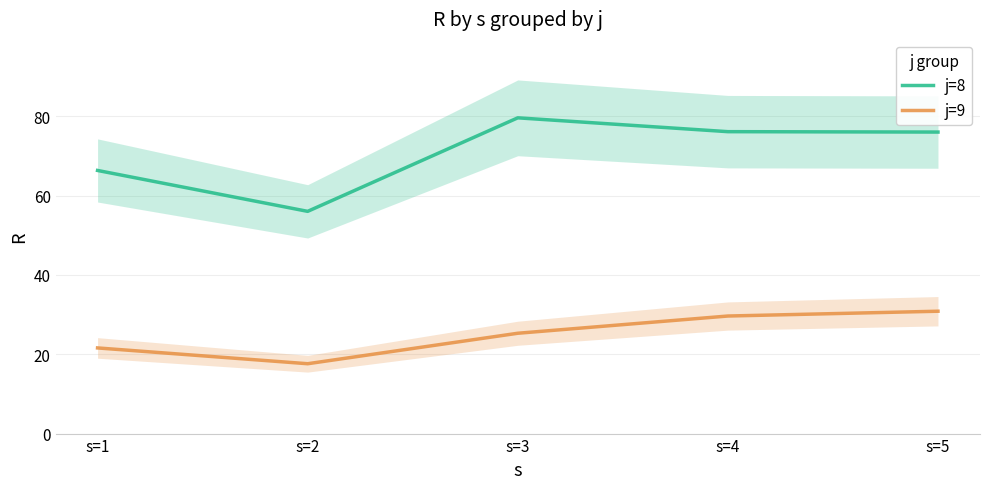

Rank the series by their maximum value, from highest to lowest.

j=8, j=9